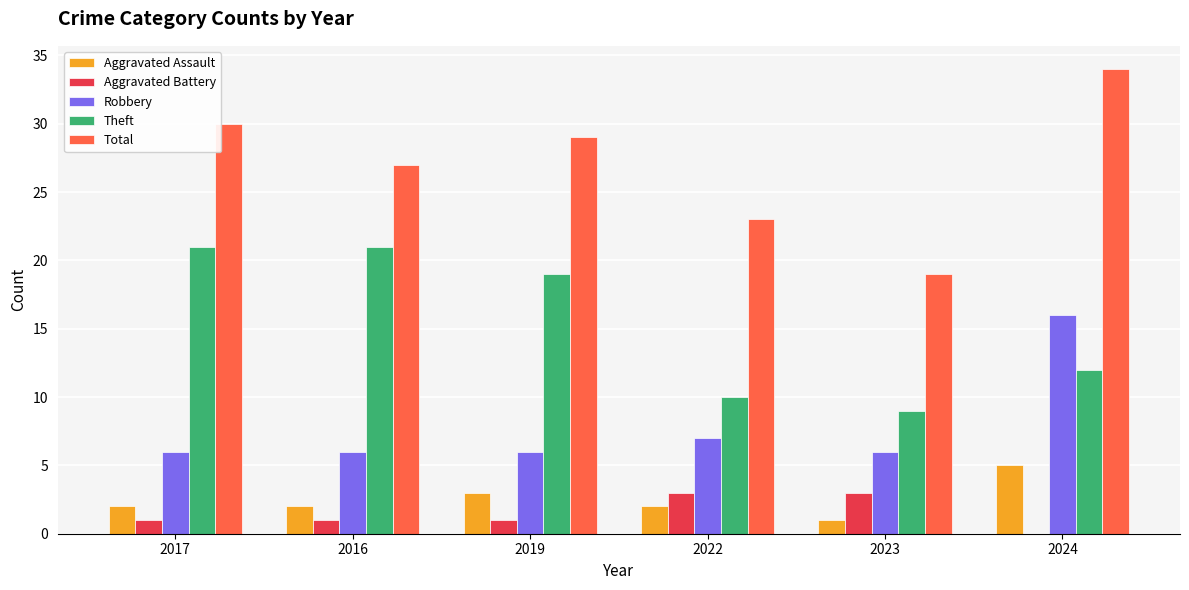

What is the greatest value displayed?

34